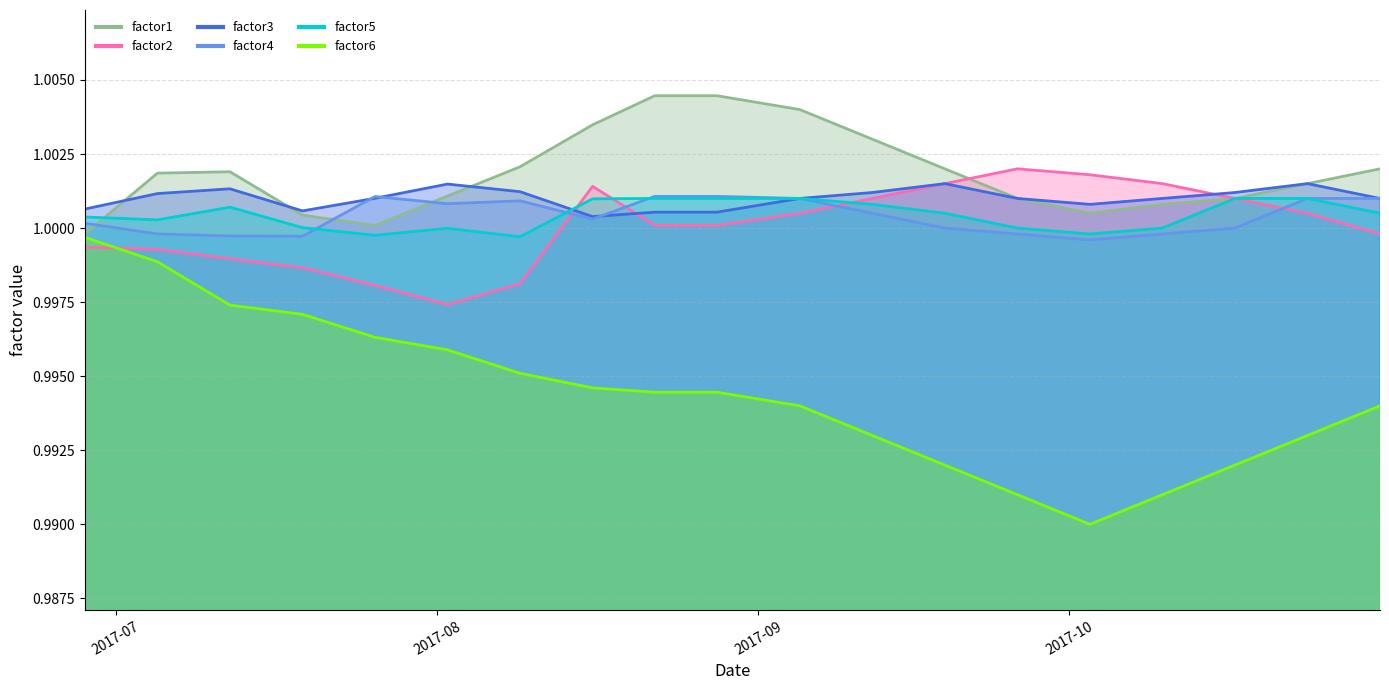

True or false: factor4 has a value of 0.5 at 2017-07-12.

False